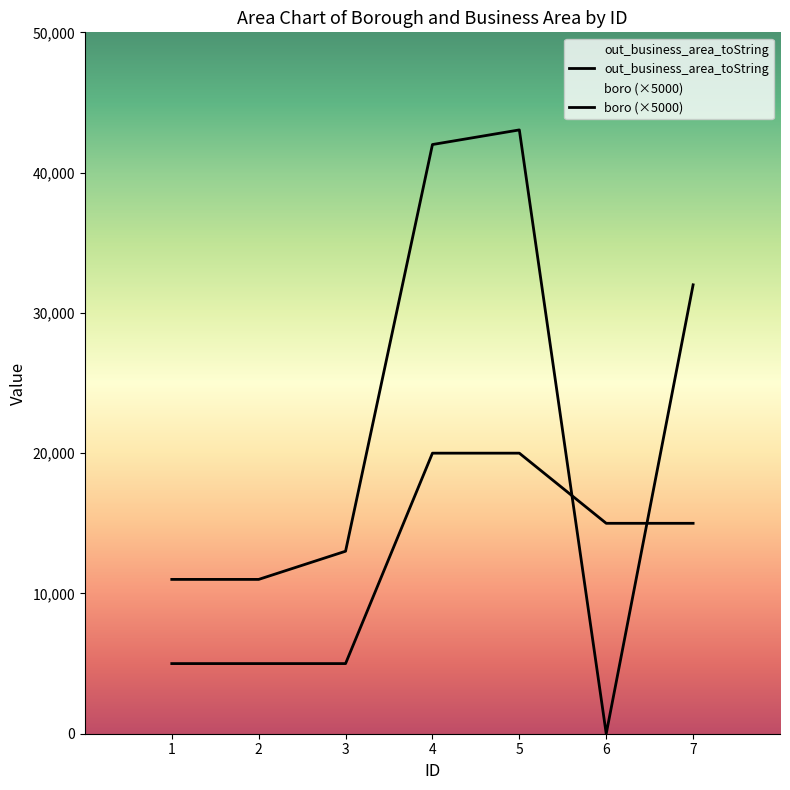

How many times do boro and out_business_area_toString cross each other?

2